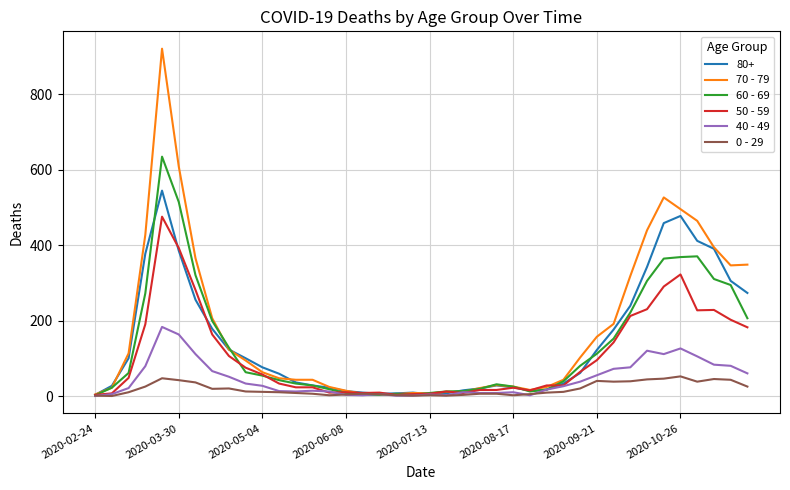

Which series has the largest total across all categories?

70 - 79